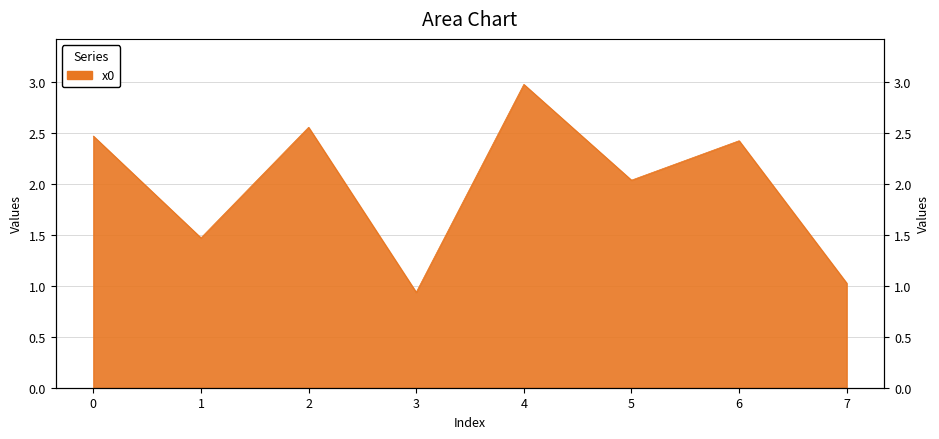

At which label is the value closest to 1?

7